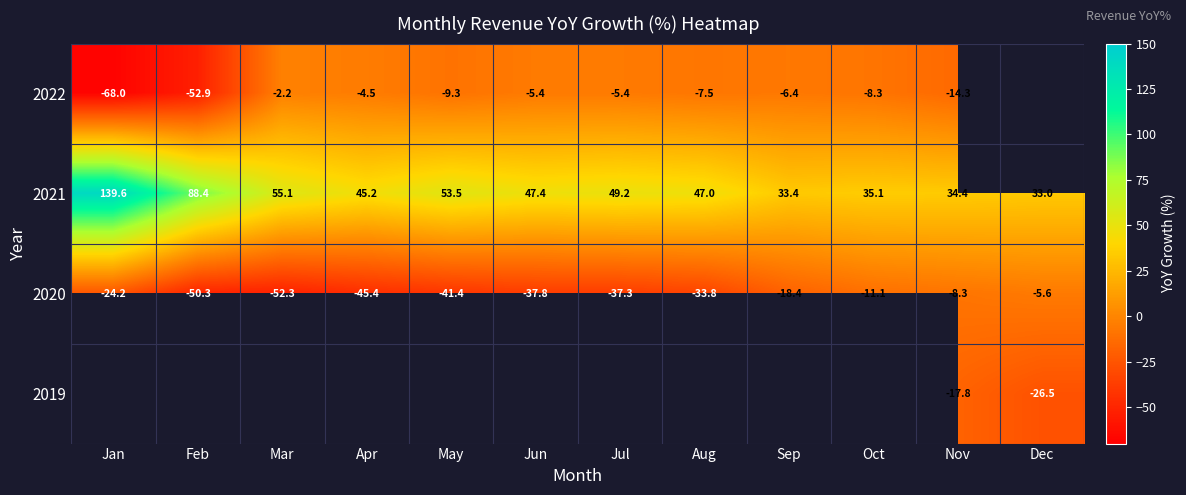

Is the value of 2021 at May greater than the value of 2020 at Dec?

Yes